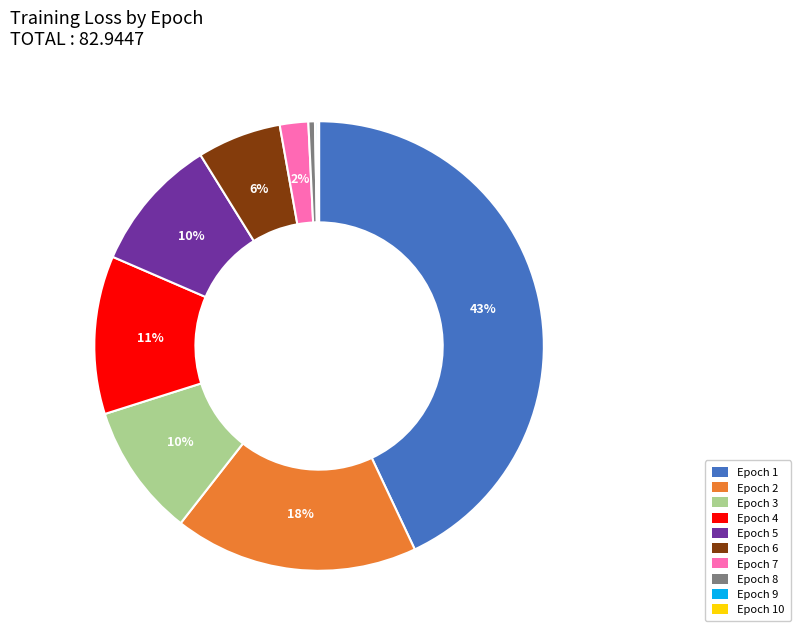

To the nearest percent, what is the difference between the largest and smallest slice percentages?

43%